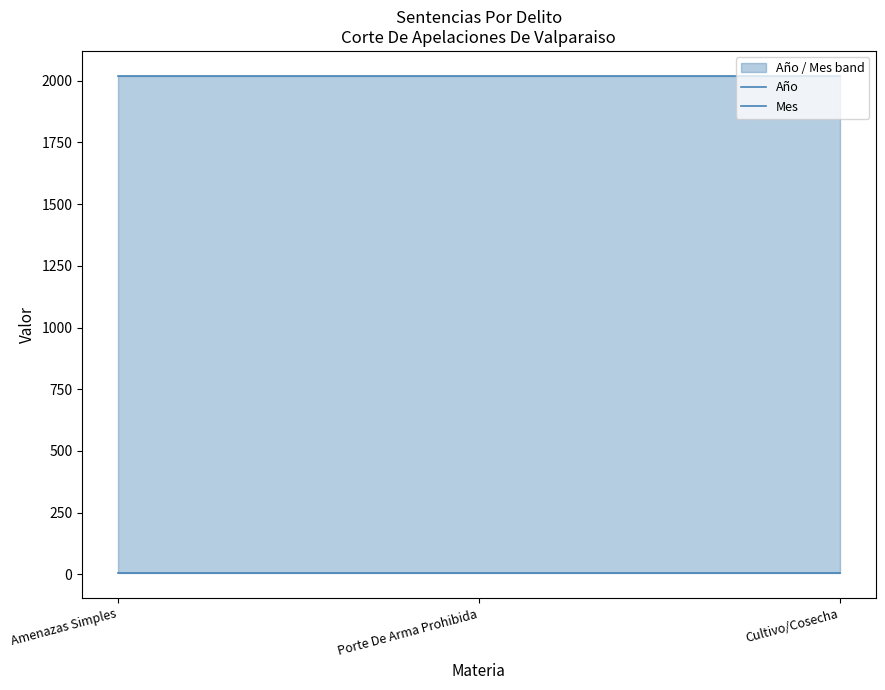

The Año series shows 943 at Porte De Arma Prohibida. True or false?

False